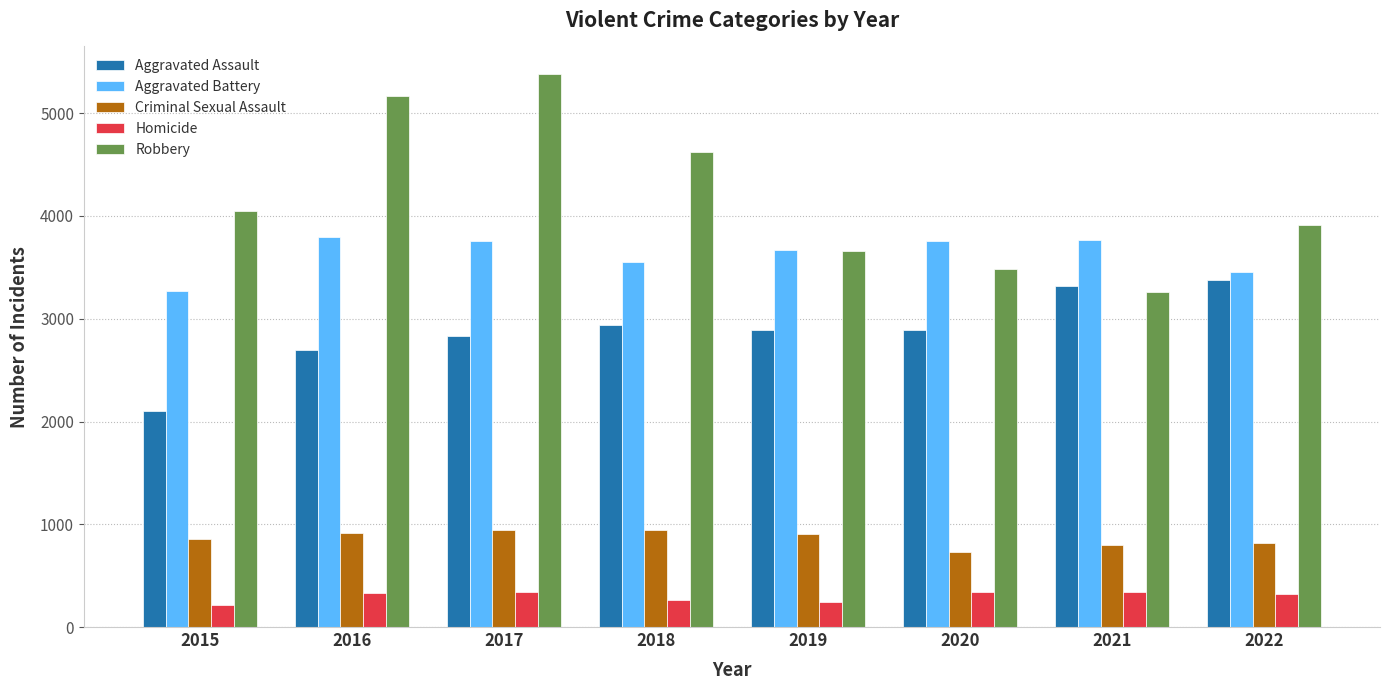

What is the difference between the maximum and minimum values in the Aggravated Assault series?

1279